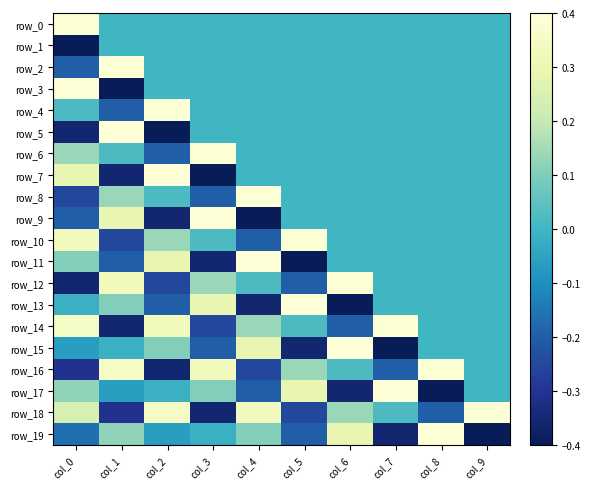

What is the minimum value shown in the chart?

-0.4